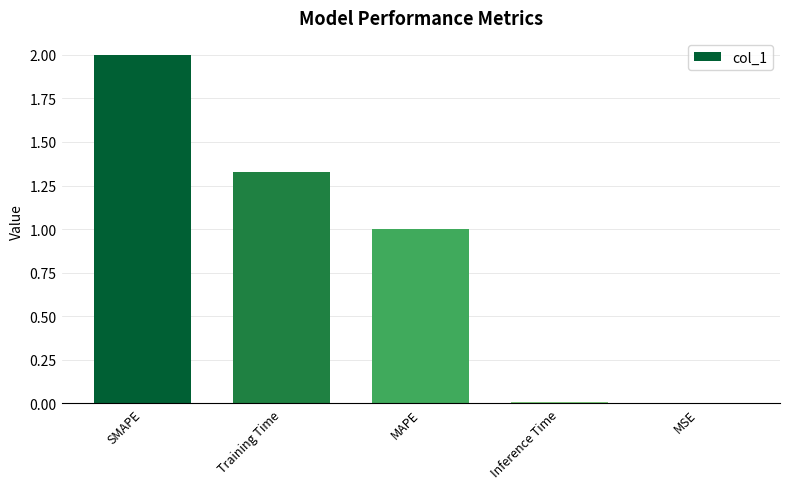

What is the sum of all values?

4.3